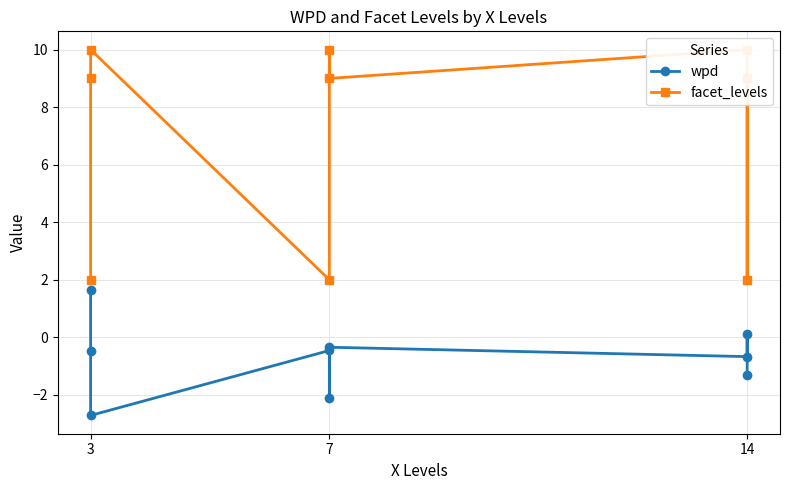

Reading left to right, transcribe all the data shown in this chart.

wpd: 1.6	-0.5	-2.7	-0.5	-2.1	-0.3	-0.7	0.1	-1.3
facet_levels: 2.0	9.0	10.0	2.0	10.0	9.0	10.0	2.0	9.0